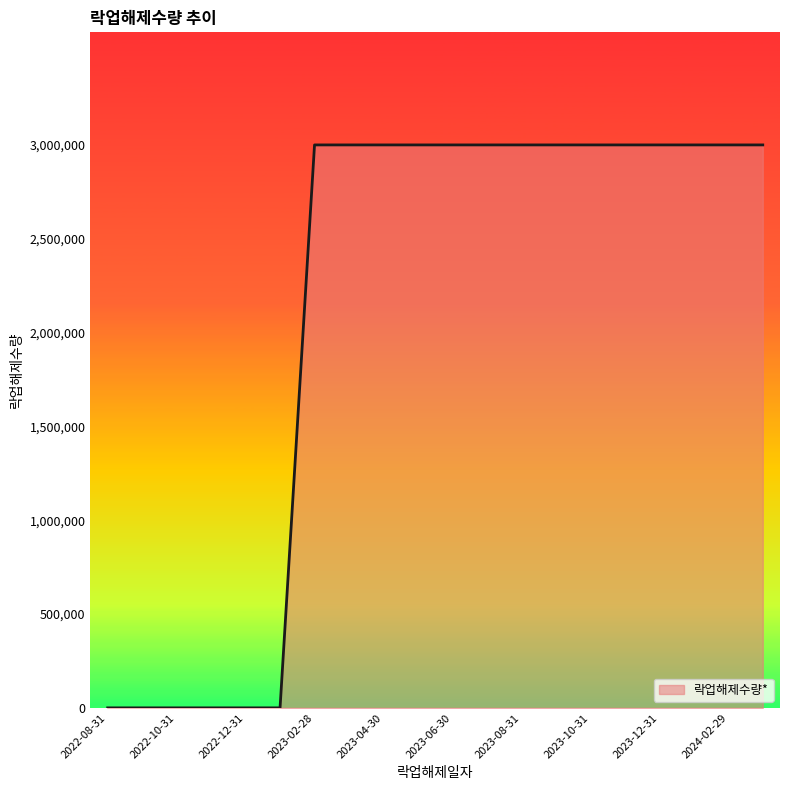

What is the sum of all values?

42000000